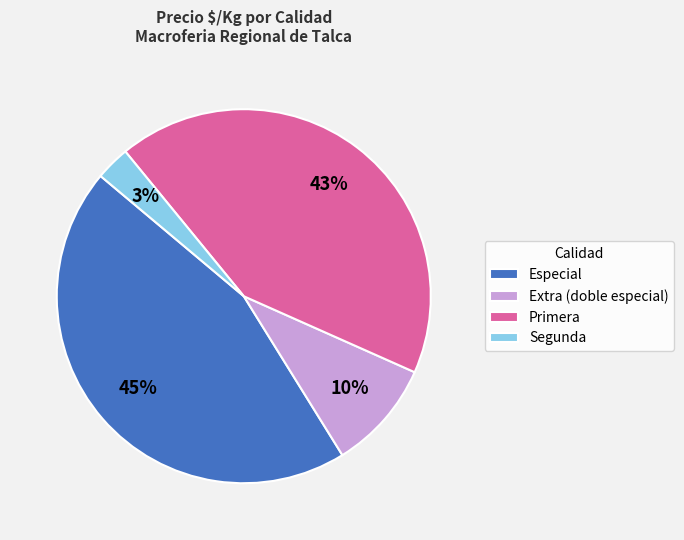

Rank the categories by value from highest to lowest.

Especial, Primera, Extra (doble especial), Segunda